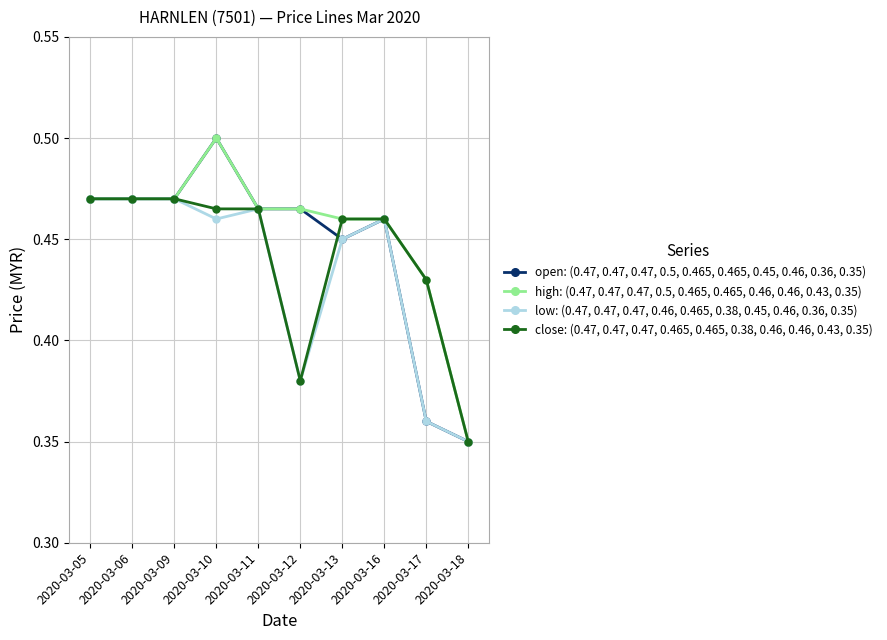

Rank the series by their average value, from lowest to highest.

low: (0.47, 0.47, 0.47, 0.46, 0.465, 0.38, 0.45, 0.46, 0.36, 0.35), close: (0.47, 0.47, 0.47, 0.465, 0.465, 0.38, 0.46, 0.46, 0.43, 0.35), open: (0.47, 0.47, 0.47, 0.5, 0.465, 0.465, 0.45, 0.46, 0.36, 0.35), high: (0.47, 0.47, 0.47, 0.5, 0.465, 0.465, 0.46, 0.46, 0.43, 0.35)